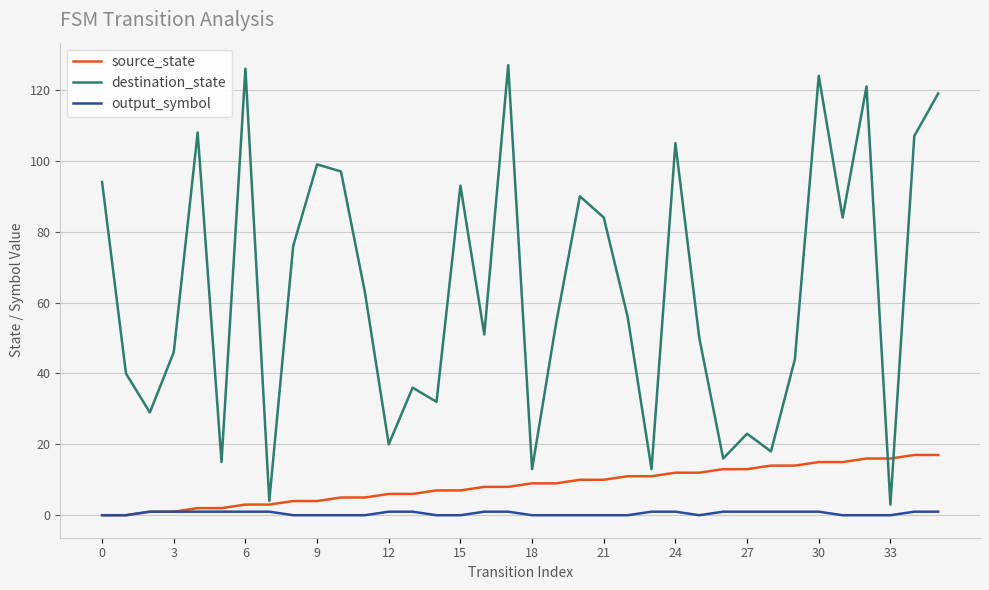

True or false: output_symbol and destination_state intersect in this chart.

False